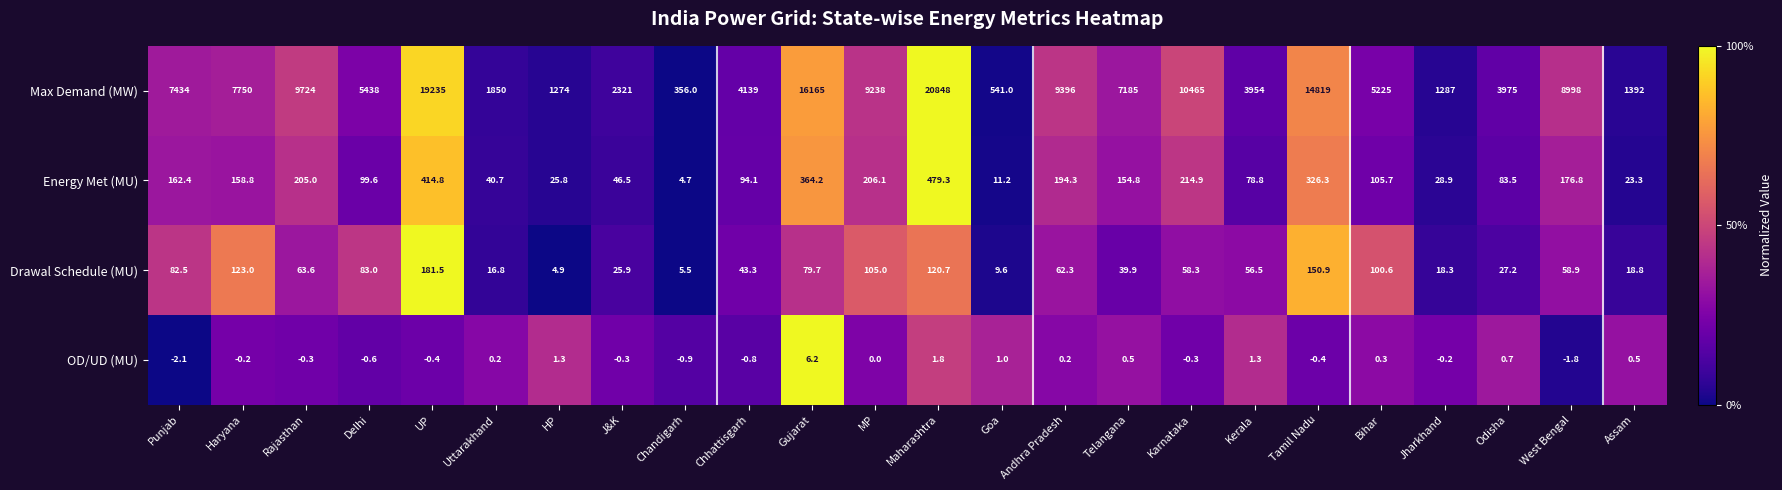

What is the average value of the Energy Met (MU) series?

154.2